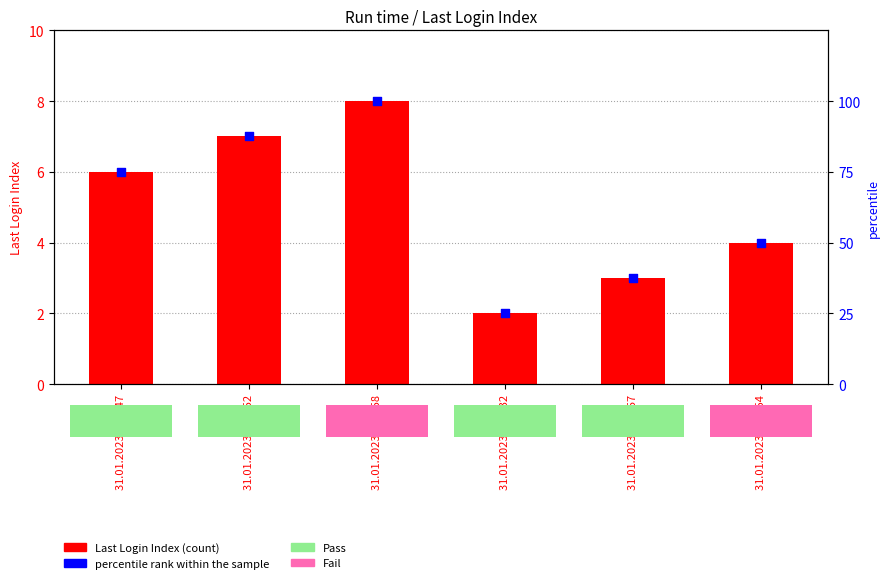

Is the value of percentile rank within the sample at 31.01.2023 4:03:52 greater than the value of Last Login Index at 31.01.2023 2:18:47?

Yes